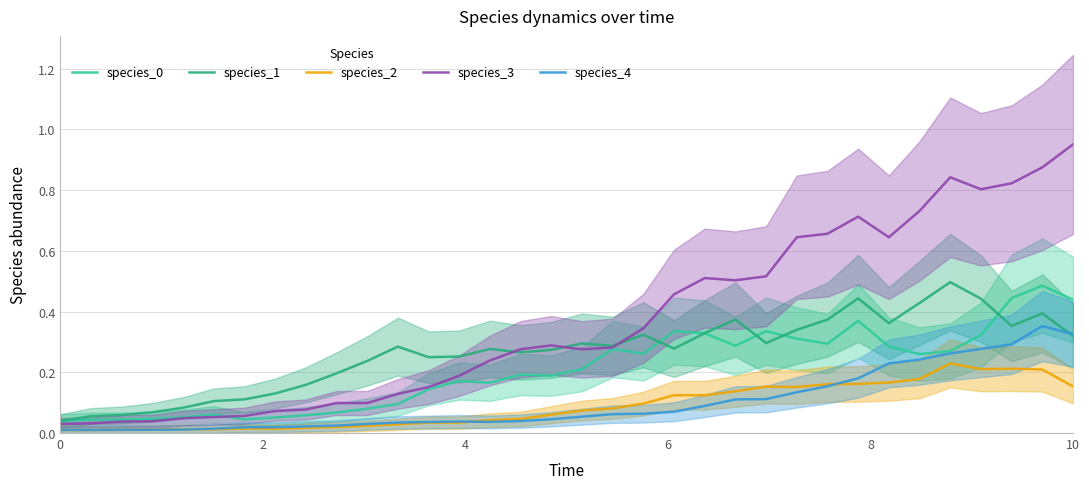

True or false: species_2 and species_1 intersect in this chart.

False